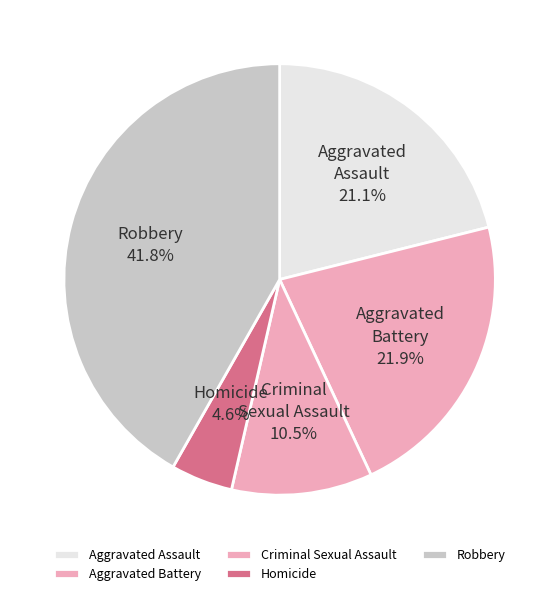

What percentage is the Robbery slice, to the nearest percent?

42%